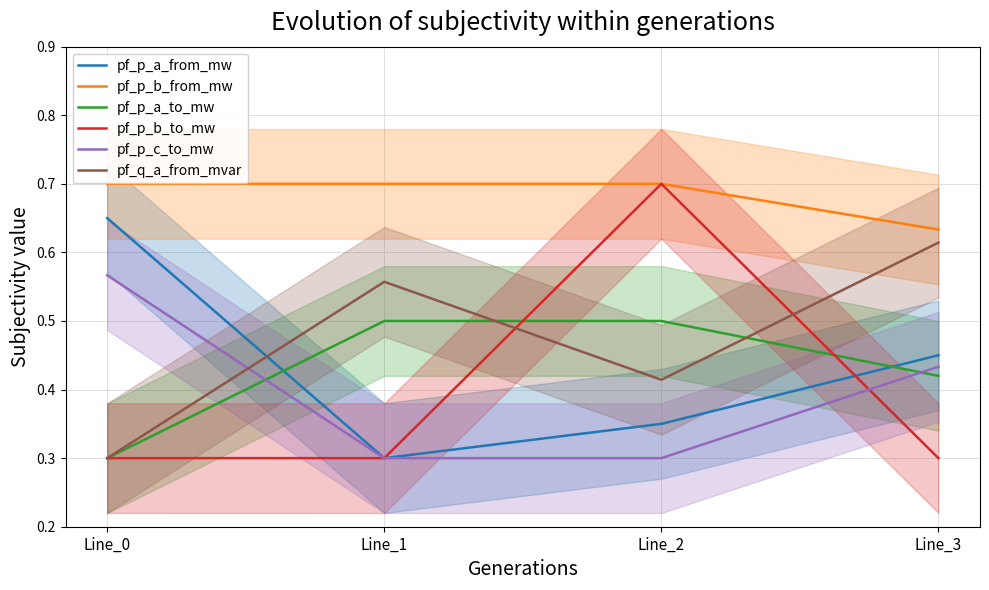

What are all the series names shown in the legend?

pf_p_a_from_mw, pf_p_b_from_mw, pf_p_a_to_mw, pf_p_b_to_mw, pf_p_c_to_mw, pf_q_a_from_mvar